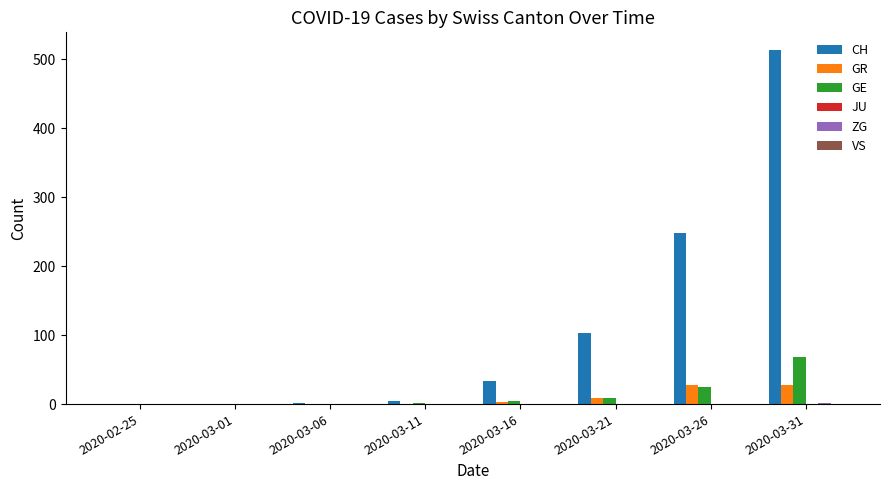

How many categories are shown in the chart?

8